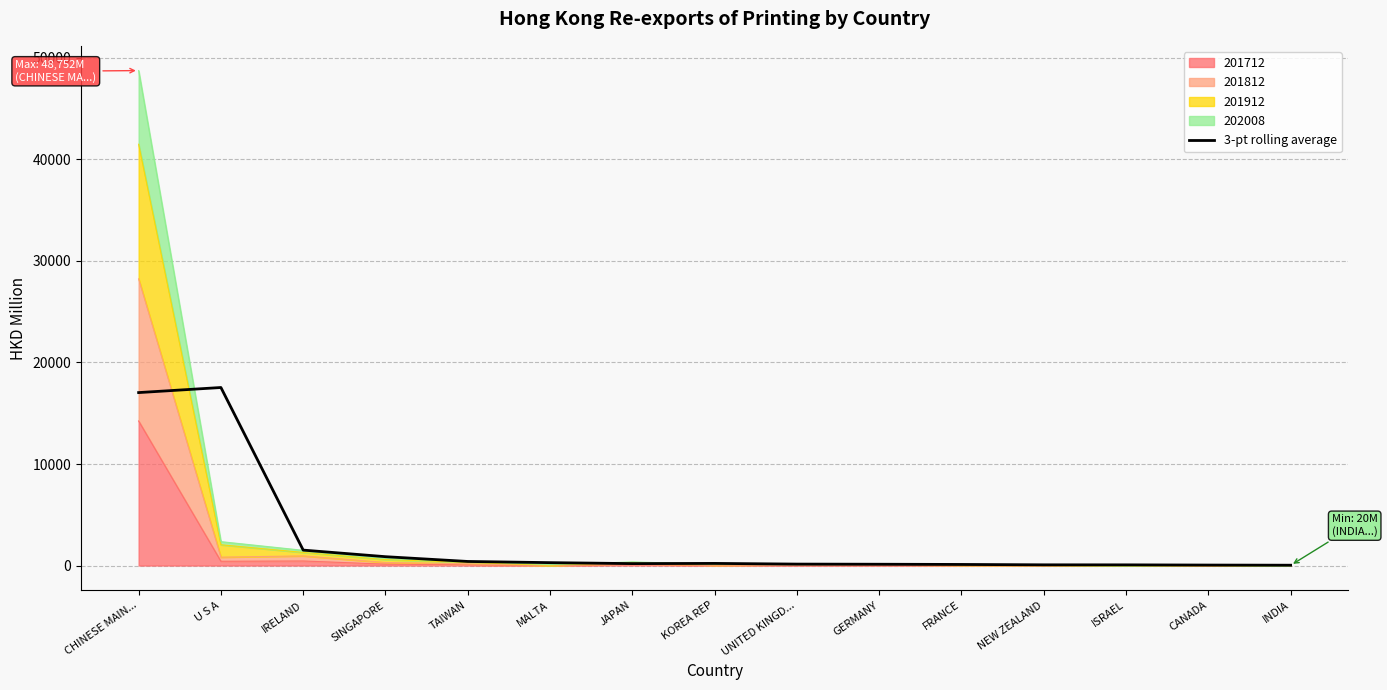

What is the difference between the maximum and minimum values?

17503.4